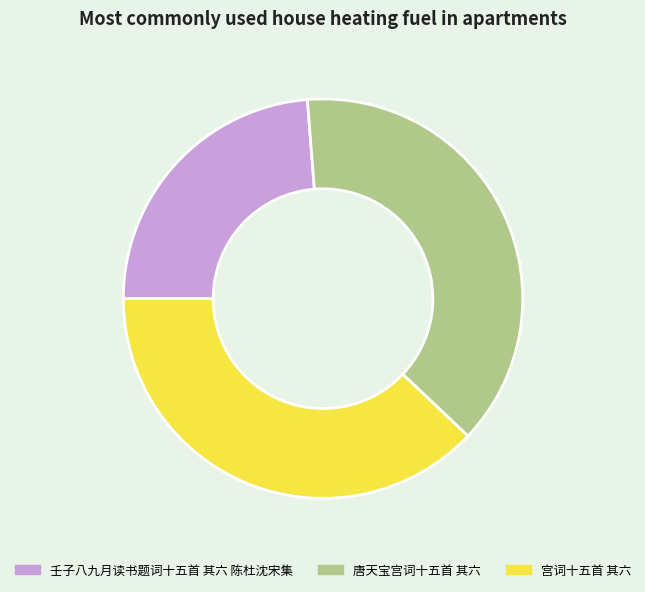

Between 宫词十五首 其六 and 壬子八九月读书题词十五首 其六 陈杜沈宋集, which is larger?

宫词十五首 其六